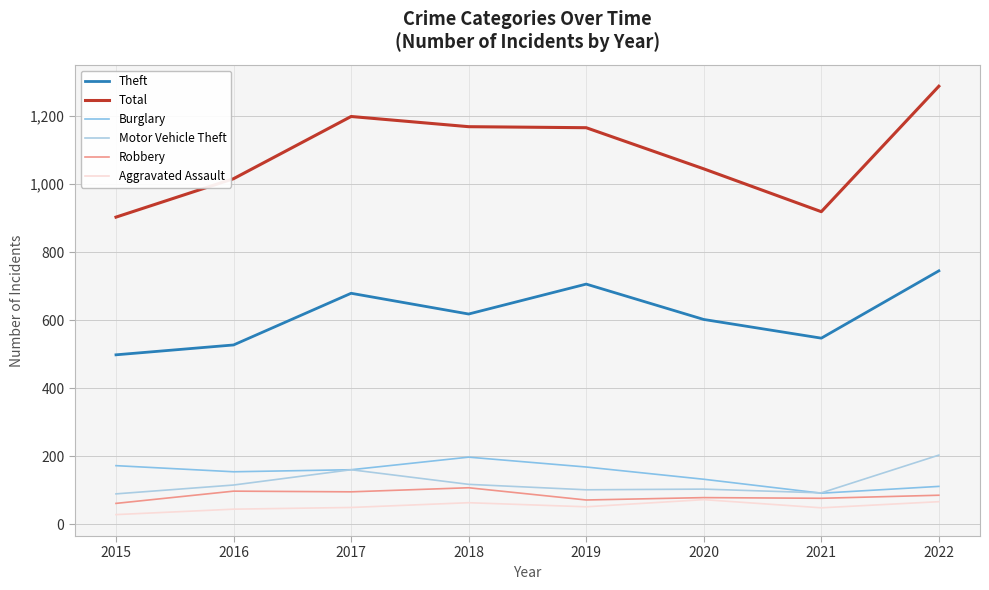

At how many categories does at least one series exceed 346?

8